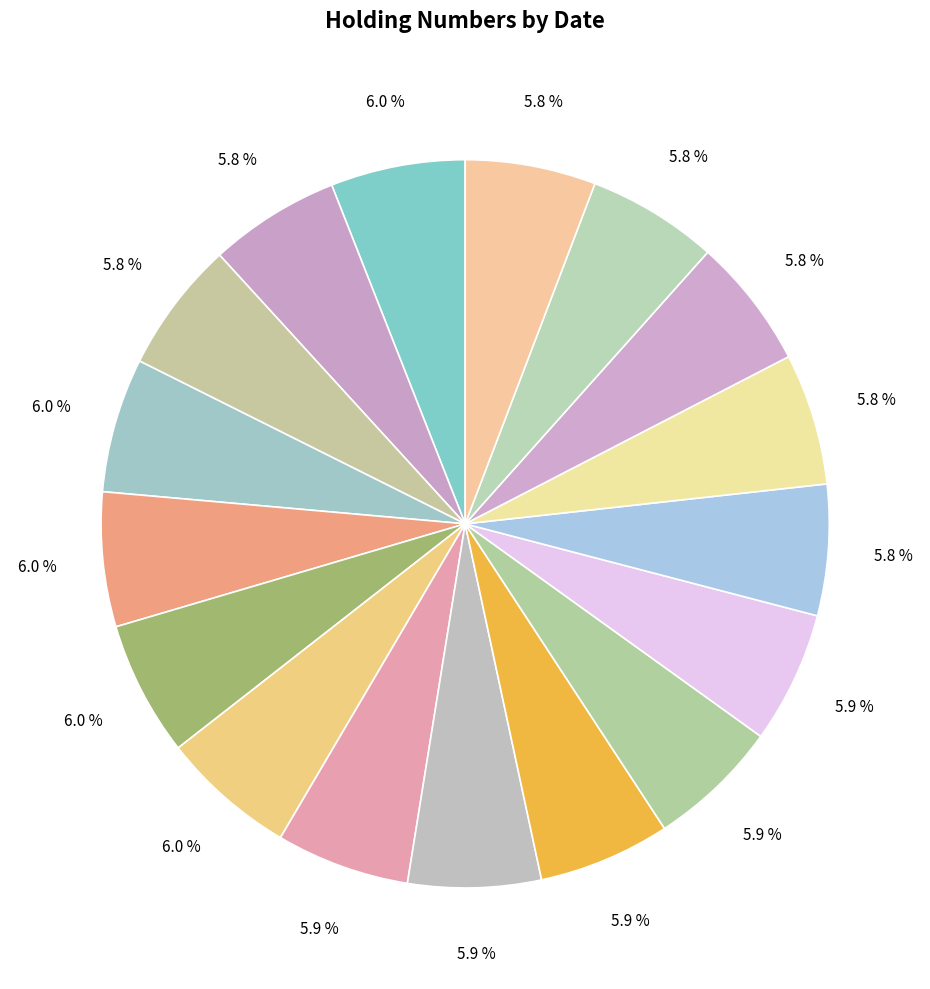

Count the number of slices in the pie.

17